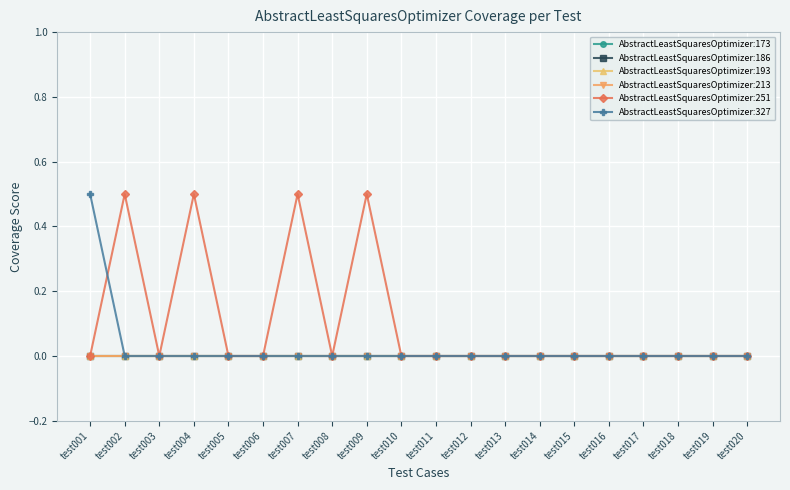

True or false: AbstractLeastSquaresOptimizer:213 has more than 2 points higher than both neighbors.

False